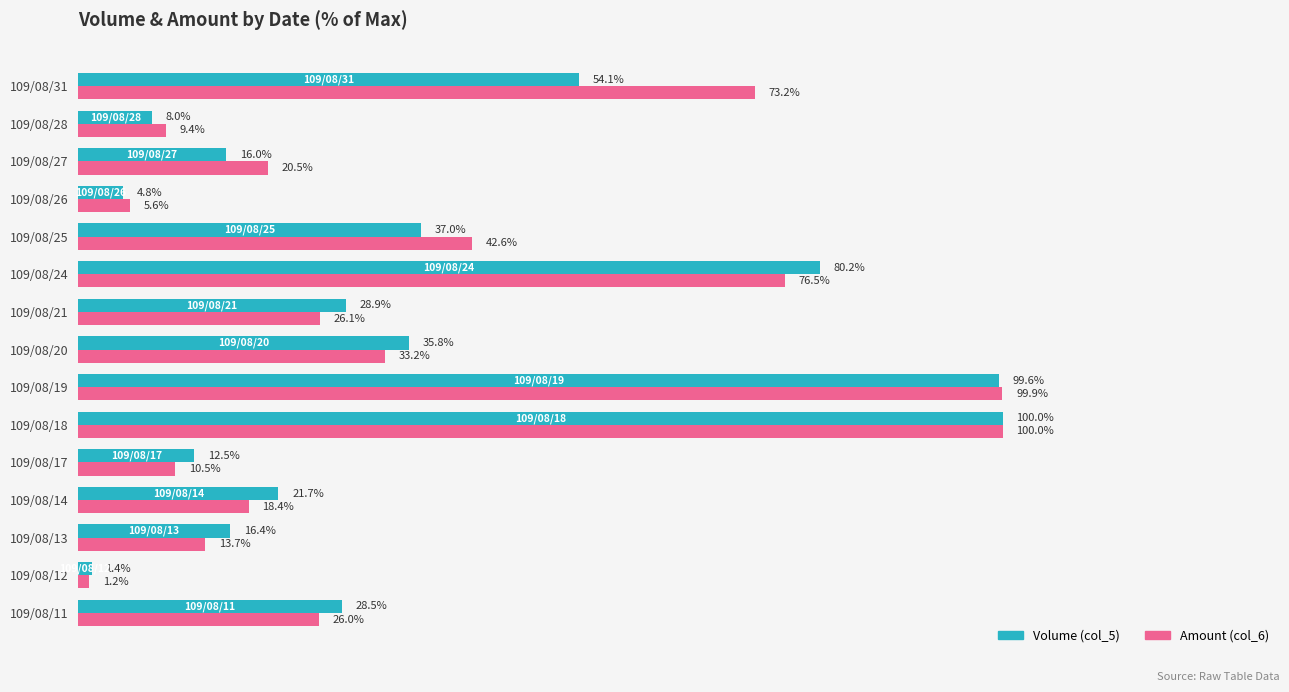

List the labels in order of Volume (col_5) value, largest first.

109/08/18, 109/08/19, 109/08/24, 109/08/31, 109/08/25, 109/08/20, 109/08/21, 109/08/11, 109/08/14, 109/08/13, 109/08/27, 109/08/17, 109/08/28, 109/08/26, 109/08/12